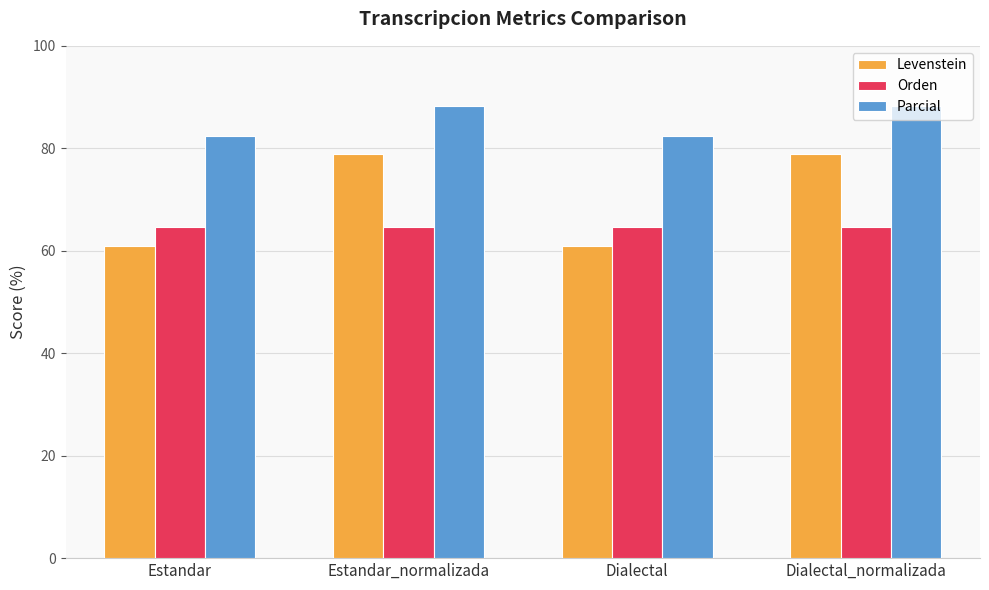

How many groups of bars are there?

4